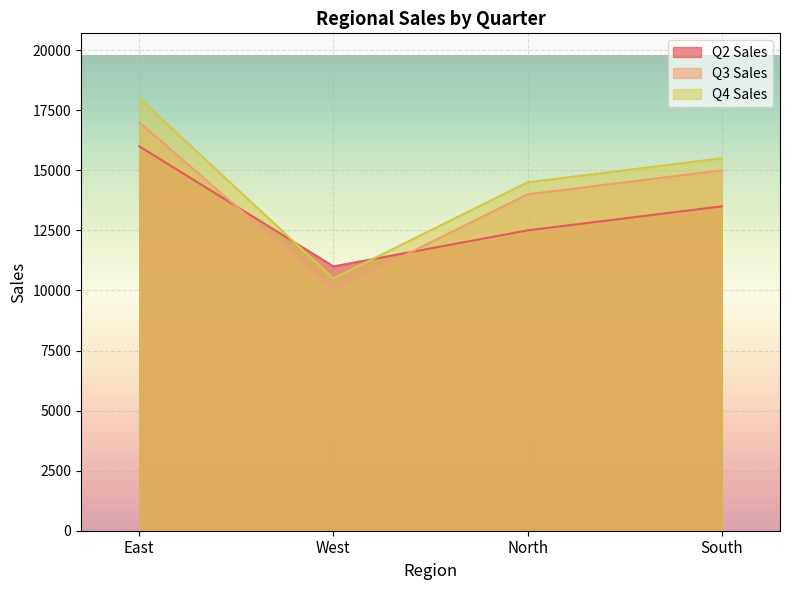

After their last crossing, which series has the higher values: Q2 Sales or Q3 Sales?

Q3 Sales